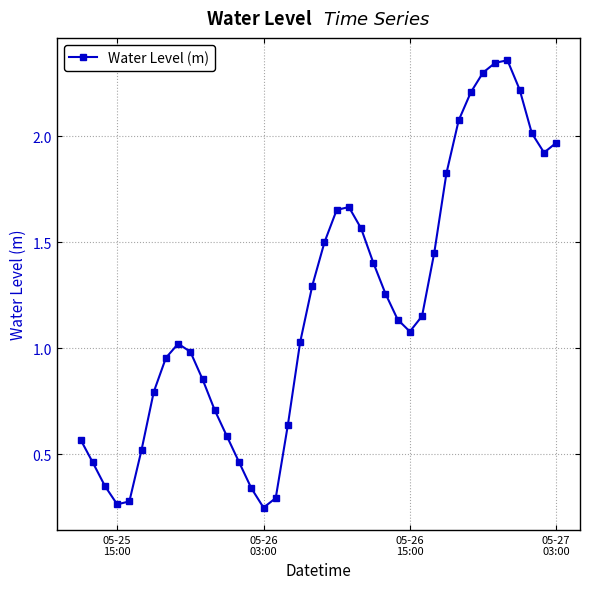

True or false: the data has more than 2 interior local peaks.

True